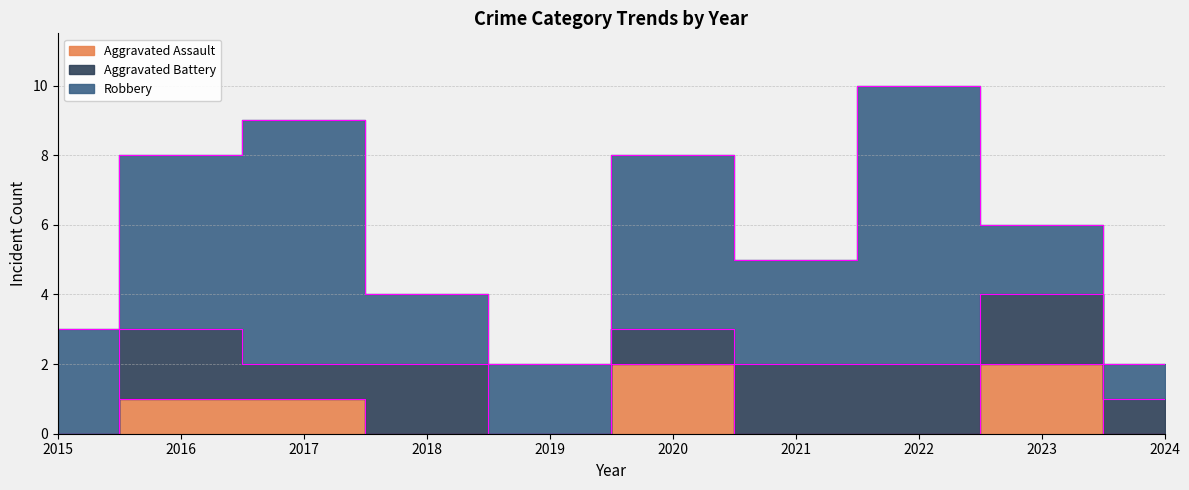

The Aggravated Assault series shows 0 at 2019. True or false?

True